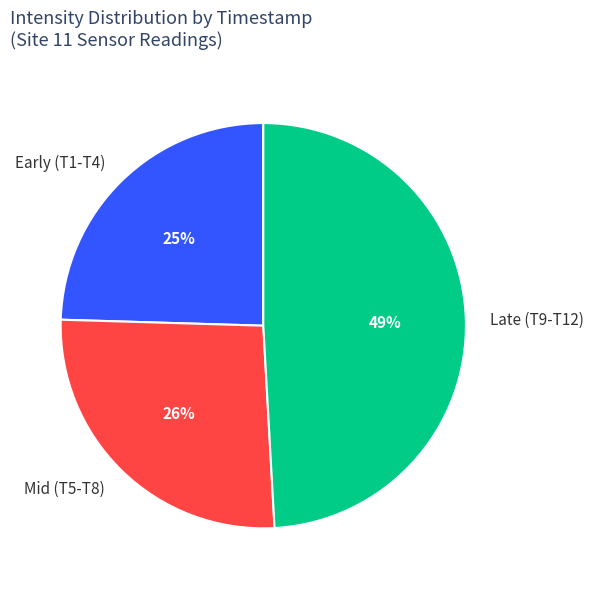

To the nearest percent, what is the combined percentage of Early (T1-T4) and Late (T9-T12)?

74%